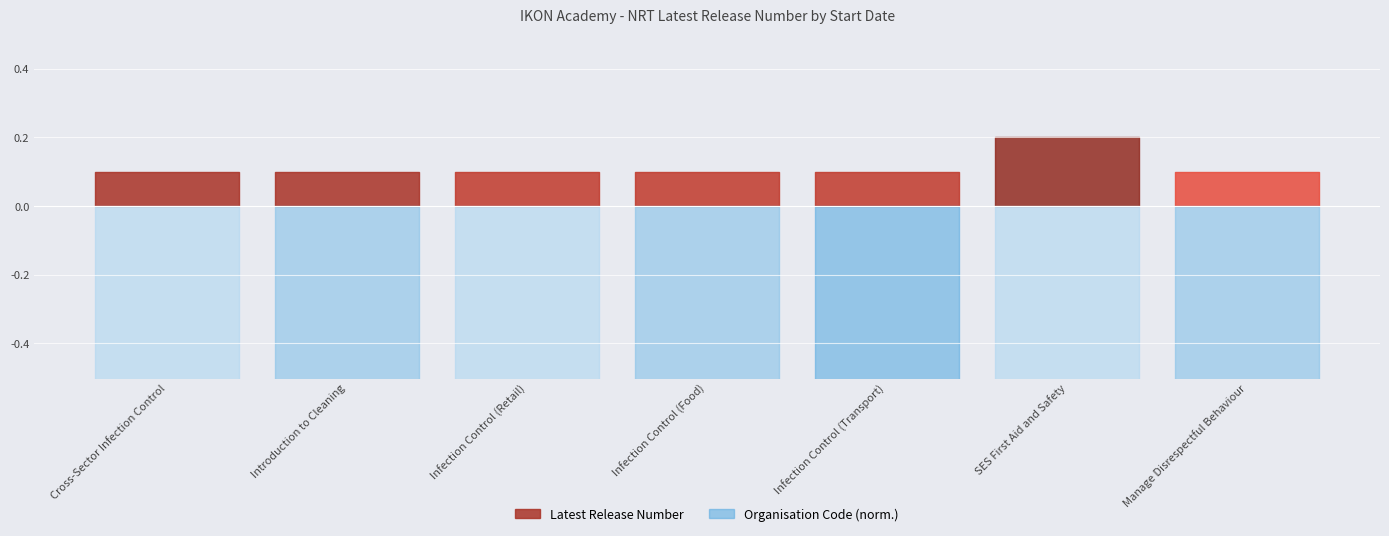

Reading left to right, what are all the values shown in this chart?

Latest Release Number: 1	1	1	1	1	2	1
Organisation Code: 46051	46051	46051	46051	46051	46051	46051